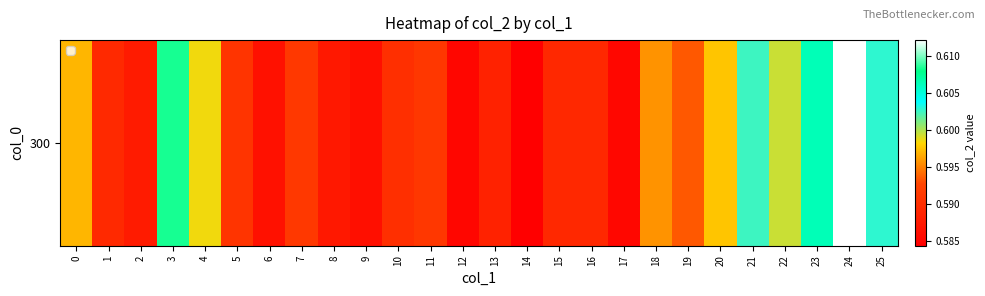

The value at 13 is 0.6. True or false?

True